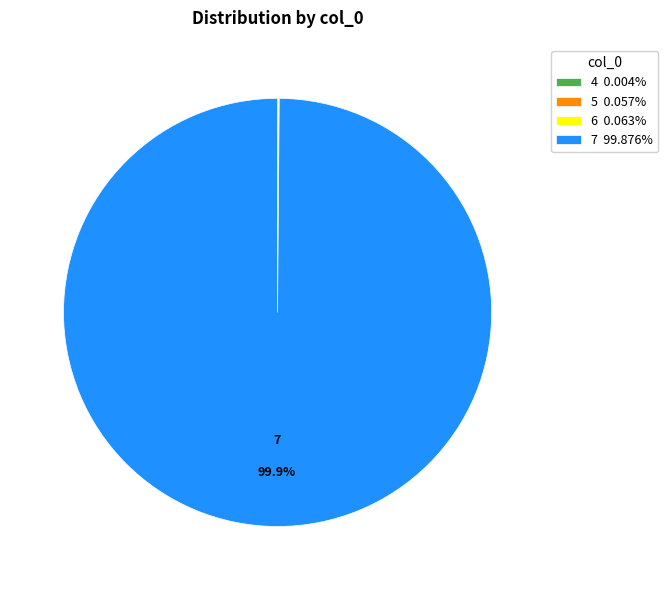

Which slice is the largest?

7